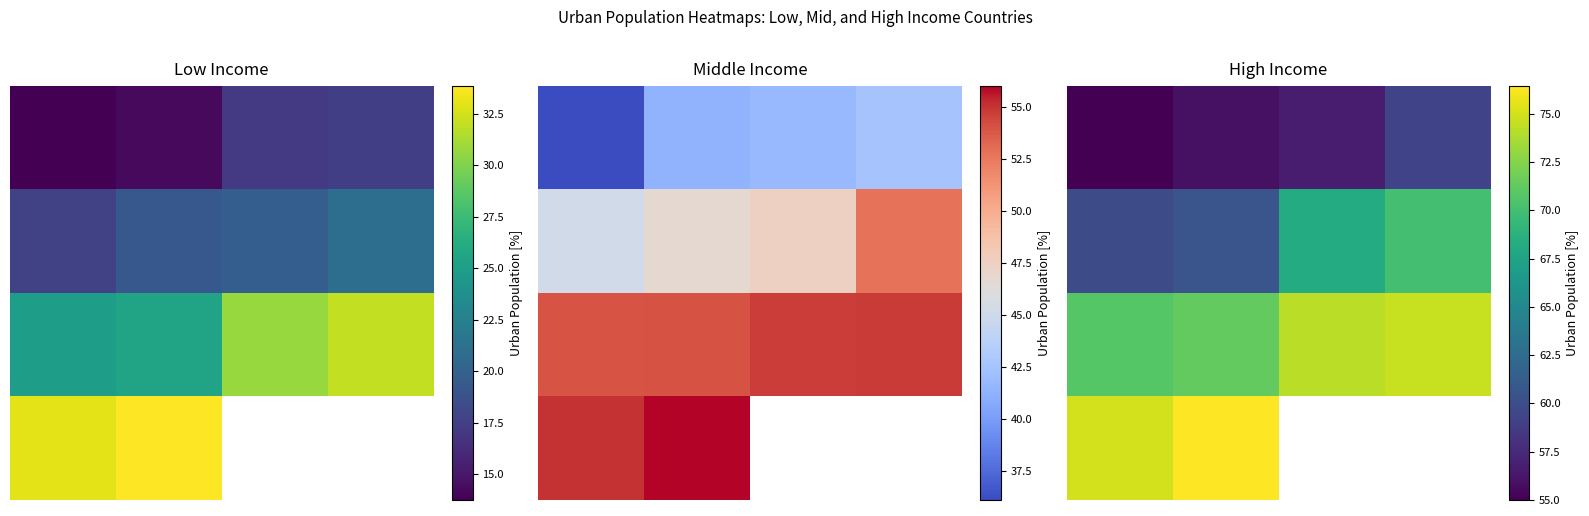

How many data points in 0.0 are above 56?

2